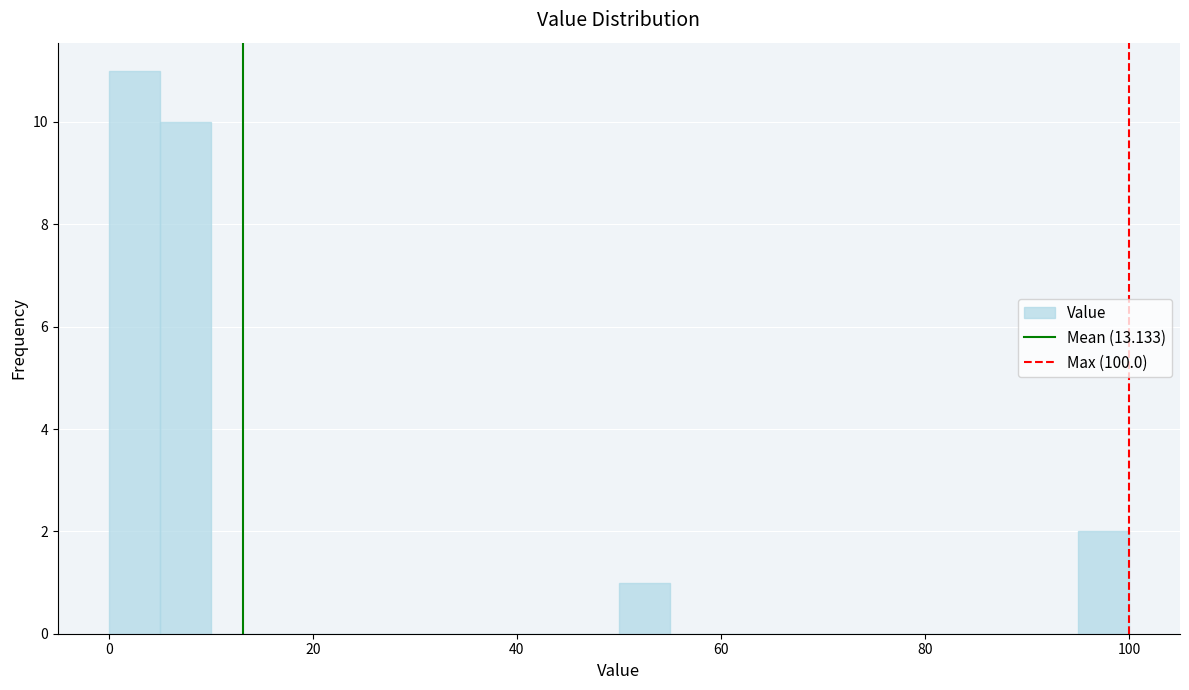

Read against the x-axis, roughly where is the centre of the tallest bar?

2